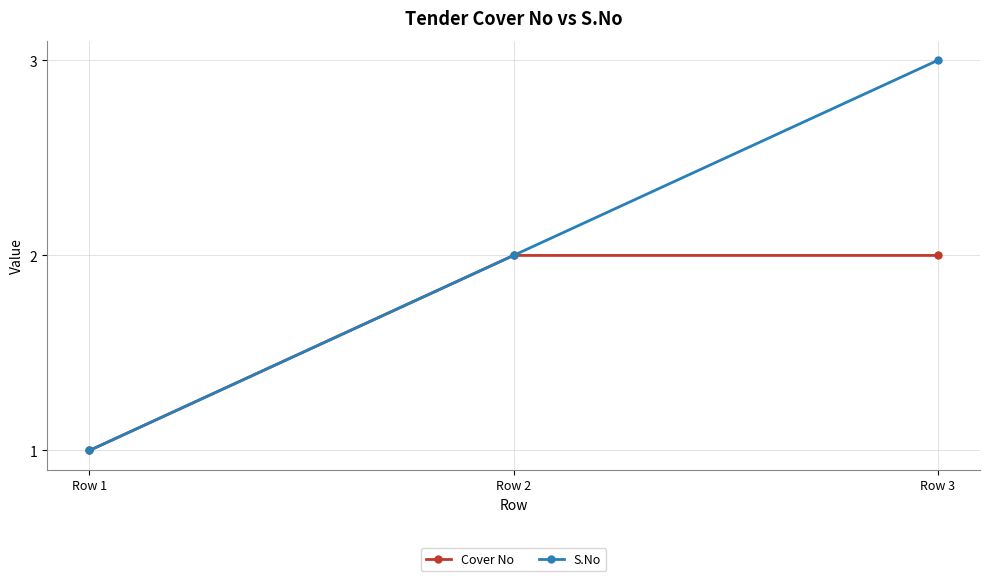

The value of Cover No at Row 2 is 1. True or false?

False